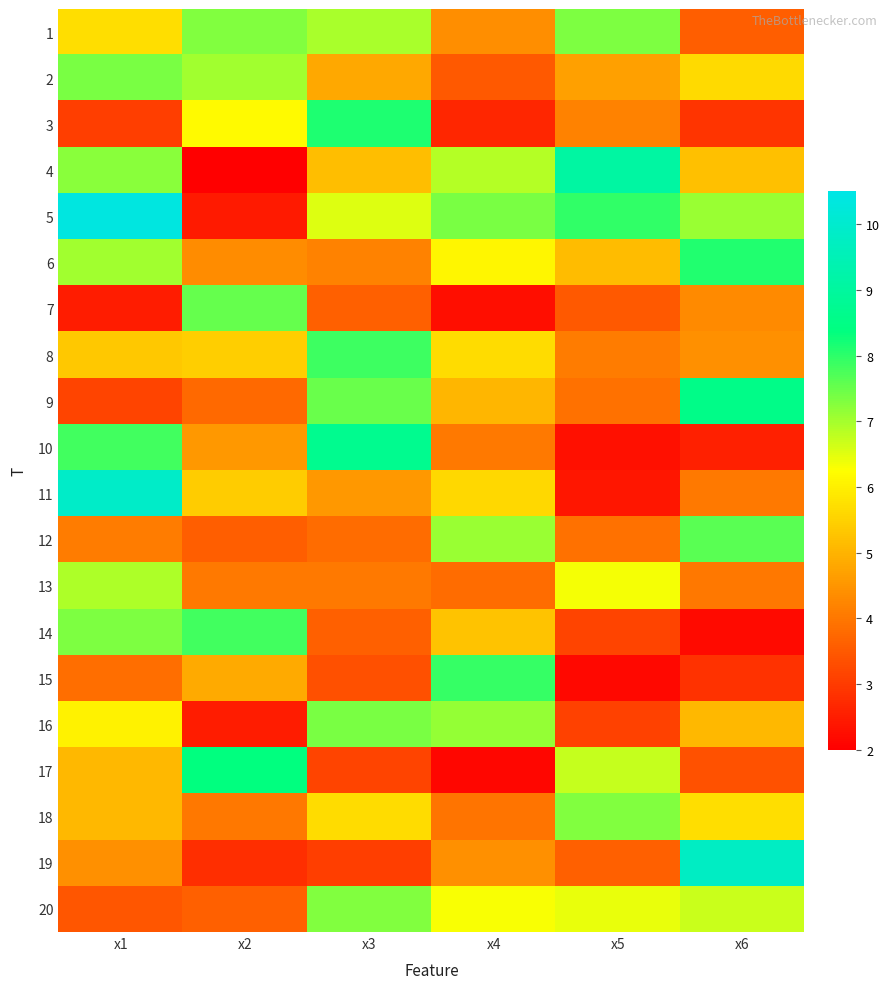

Reading left to right, transcribe all the data shown in this chart.

1: x1=5.7	x2=7.3	x3=7.0	x4=4.4	x5=7.3	x6=3.6
2: x1=7.4	x2=7.0	x3=4.8	x4=3.5	x5=4.7	x6=5.6
3: x1=3.0	x2=6.2	x3=8.1	x4=2.6	x5=4.2	x6=2.9
4: x1=7.2	x2=2.0	x3=5.2	x4=6.9	x5=9.1	x6=5.2
5: x1=10.4	x2=2.4	x3=6.5	x4=7.4	x5=8.0	x6=7.1
6: x1=7.0	x2=4.4	x3=4.2	x4=6.1	x5=5.1	x6=8.1
7: x1=2.5	x2=7.5	x3=3.6	x4=2.2	x5=3.5	x6=4.3
8: x1=5.3	x2=5.4	x3=7.9	x4=5.7	x5=4.1	x6=4.4
9: x1=3.1	x2=3.8	x3=7.5	x4=5.0	x5=3.9	x6=8.5
10: x1=7.8	x2=4.6	x3=8.7	x4=4.0	x5=2.3	x6=2.6
11: x1=9.9	x2=5.4	x3=4.5	x4=5.6	x5=2.4	x6=4.1
12: x1=4.1	x2=3.6	x3=3.8	x4=7.1	x5=3.9	x6=7.6
13: x1=6.9	x2=4.1	x3=4.0	x4=3.8	x5=6.3	x6=4.0
14: x1=7.3	x2=7.8	x3=3.6	x4=5.3	x5=3.1	x6=2.2
15: x1=3.8	x2=4.8	x3=3.3	x4=7.9	x5=2.1	x6=2.9
16: x1=6.0	x2=2.5	x3=7.4	x4=7.1	x5=3.1	x6=5.1
17: x1=5.1	x2=8.4	x3=3.2	x4=2.1	x5=6.7	x6=3.4
18: x1=5.1	x2=4.0	x3=5.7	x4=3.9	x5=7.3	x6=5.7
19: x1=4.4	x2=2.8	x3=3.0	x4=4.4	x5=3.6	x6=9.8
20: x1=3.4	x2=3.6	x3=7.3	x4=6.3	x5=6.4	x6=6.7